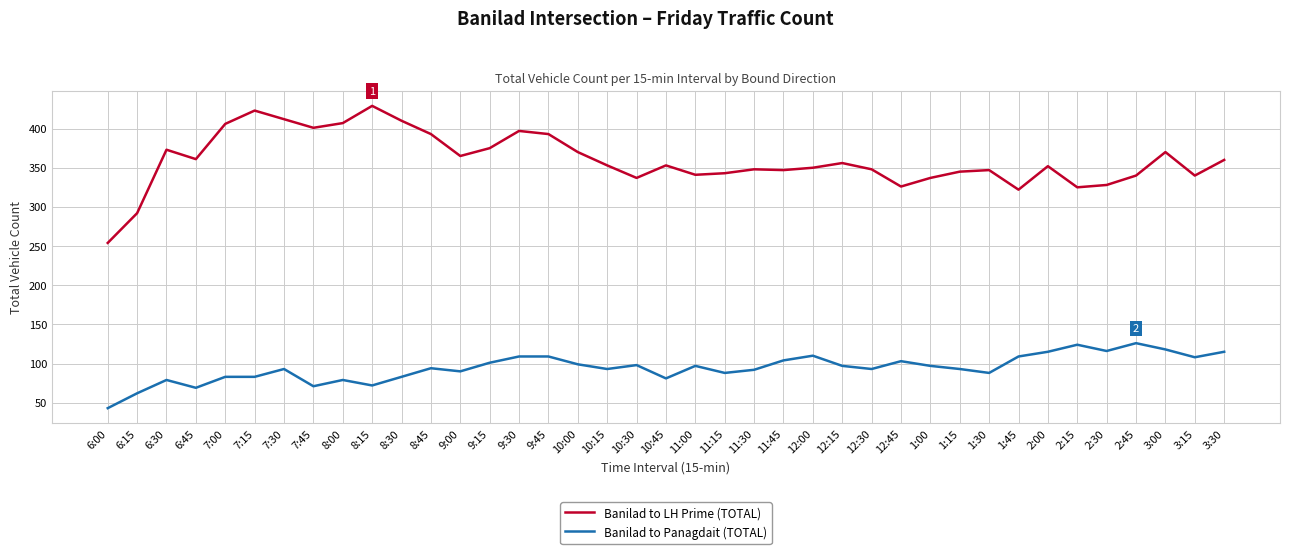

Is the value of Banilad to LH Prime (TOTAL) at 2:30 greater than the value of Banilad to Panagdait (TOTAL) at 1:00?

Yes